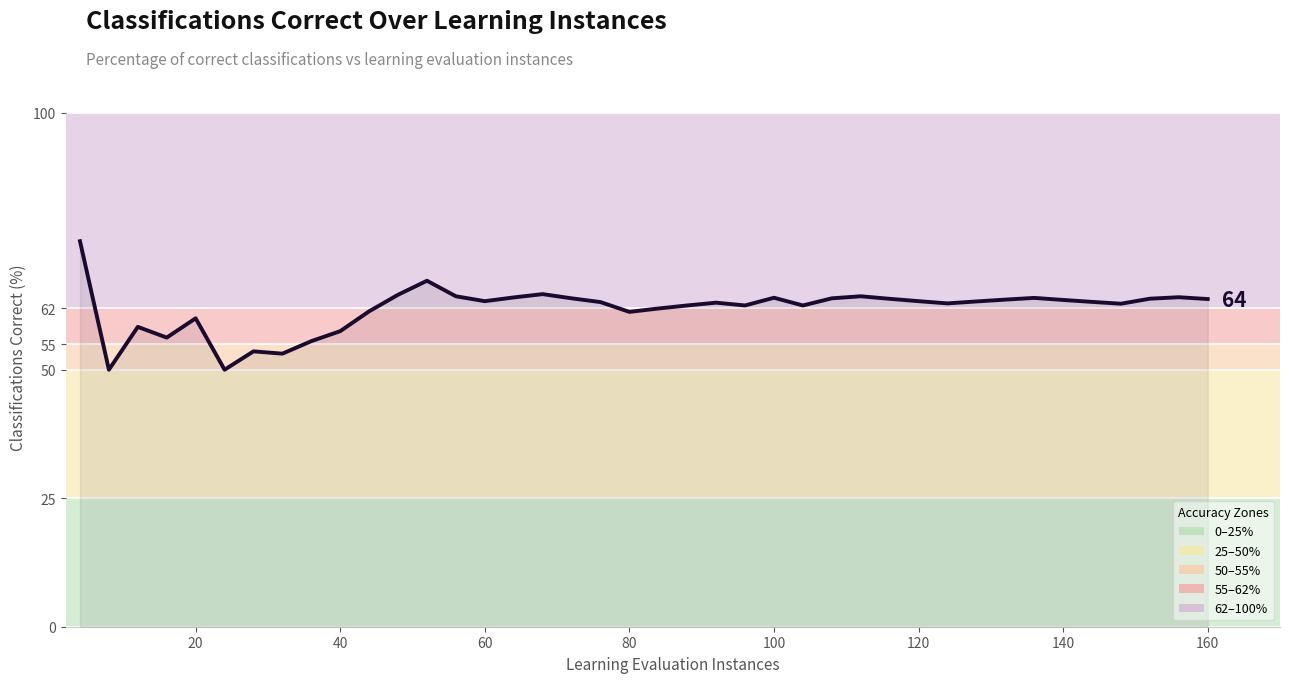

What is the difference between the maximum and minimum values?

25.0